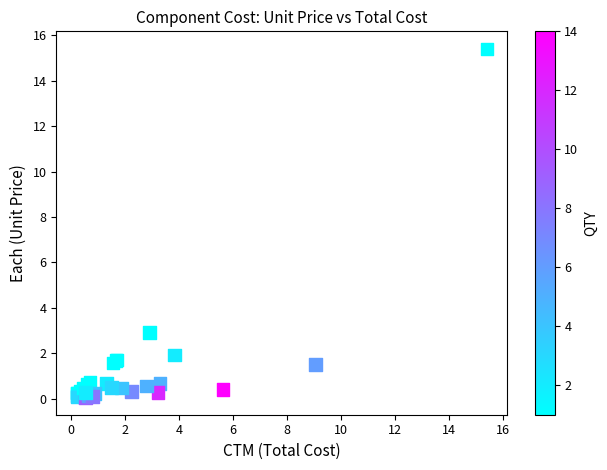

What Y value in the scatter plot is closest to 7?

2.9